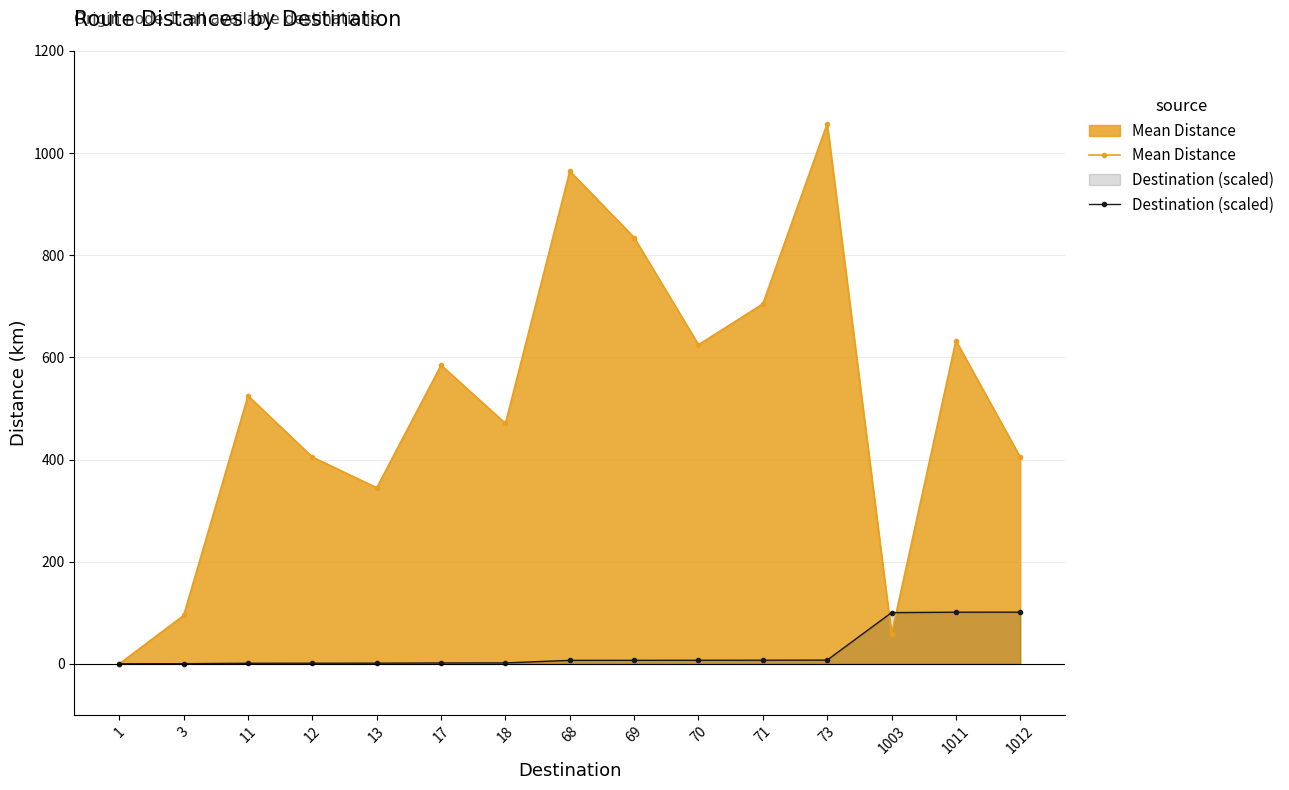

What is the difference between the second highest and second lowest values in the Destination (scaled) series?

100.8